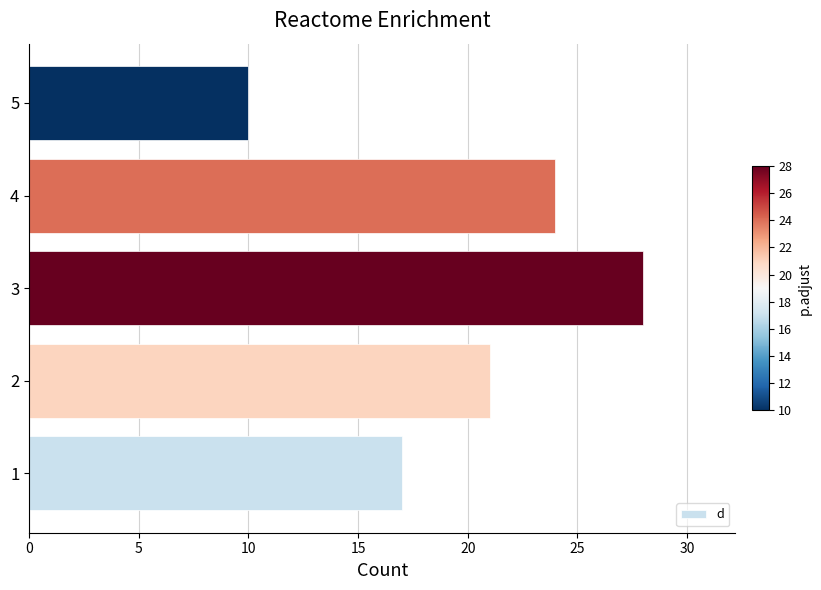

What is the change in value from 1 to 2?

+4